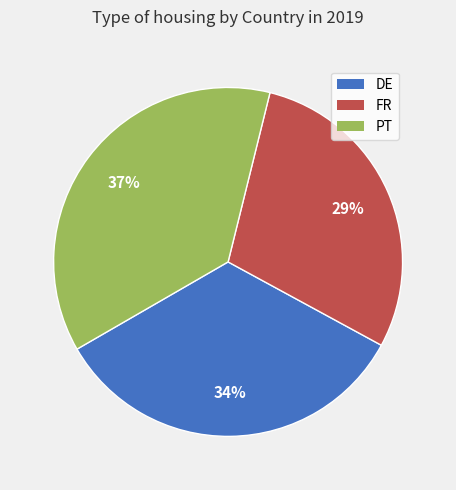

How many segments does this pie chart have?

3